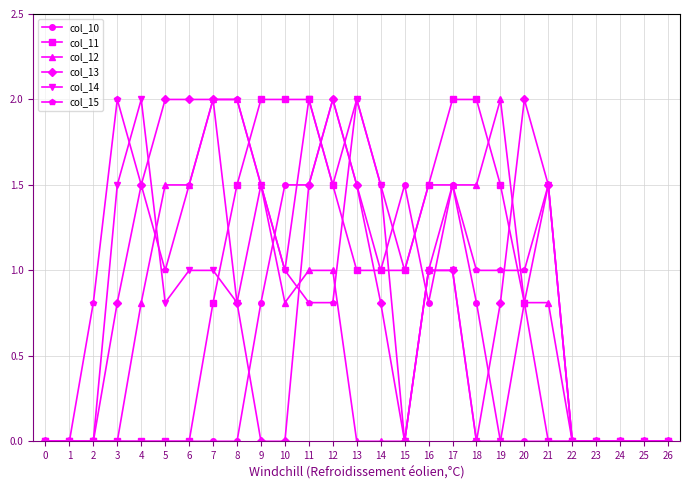

What is the difference between the highest and lowest values at 18?

2.0